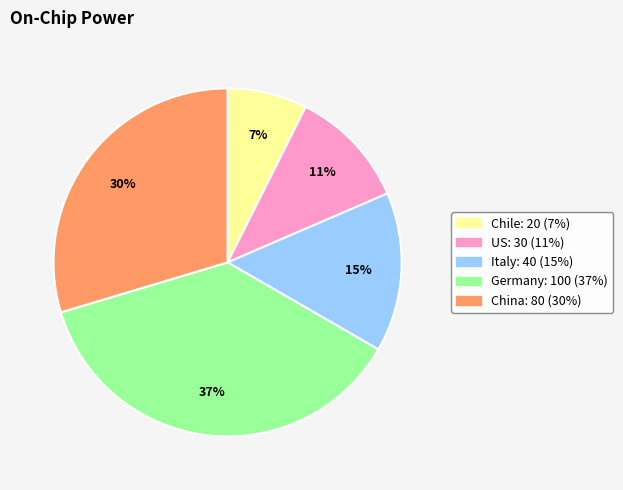

To the nearest percent, what is the difference between the China and US slice percentages?

19%